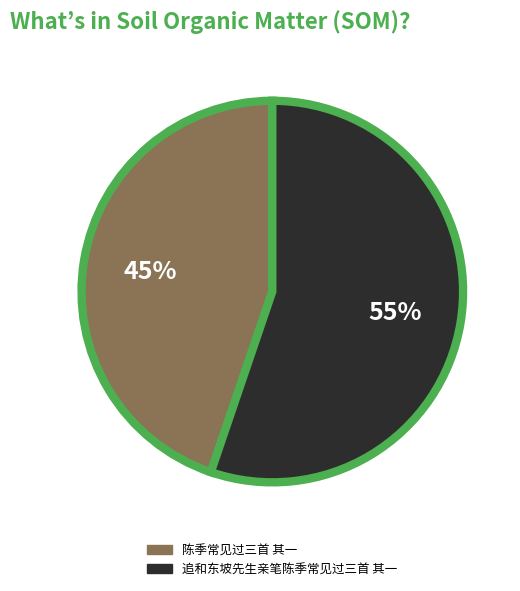

Rank the categories by value from highest to lowest.

追和东坡先生亲笔陈季常见过三首 其一, 陈季常见过三首 其一